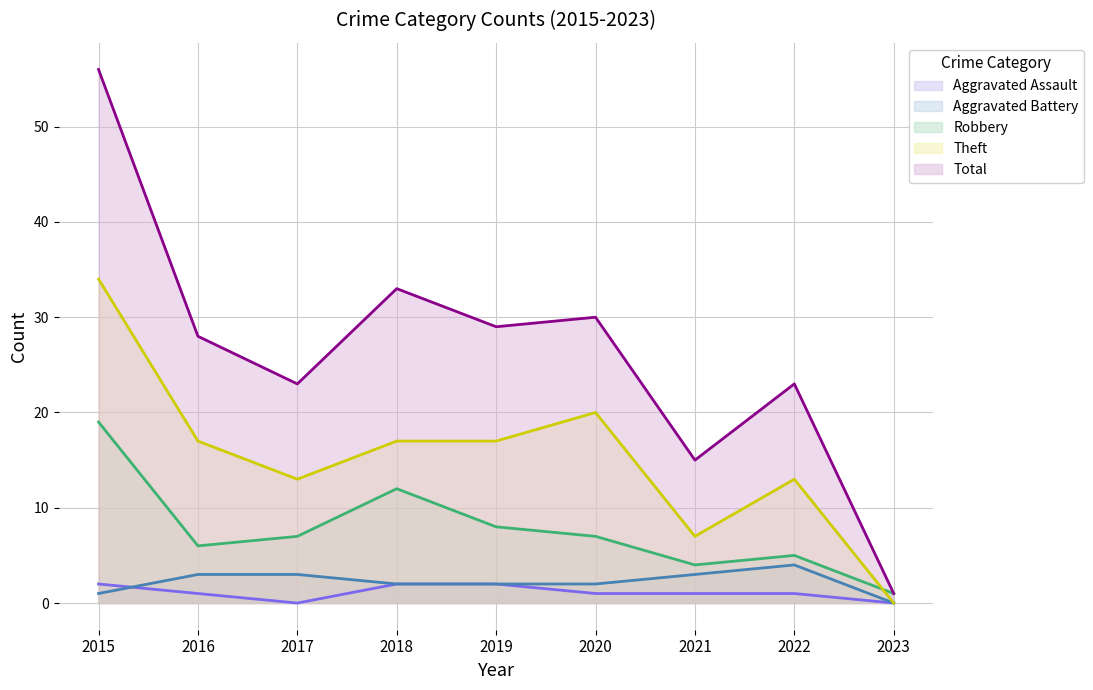

What value does the Aggravated Battery series have at 2022?

4